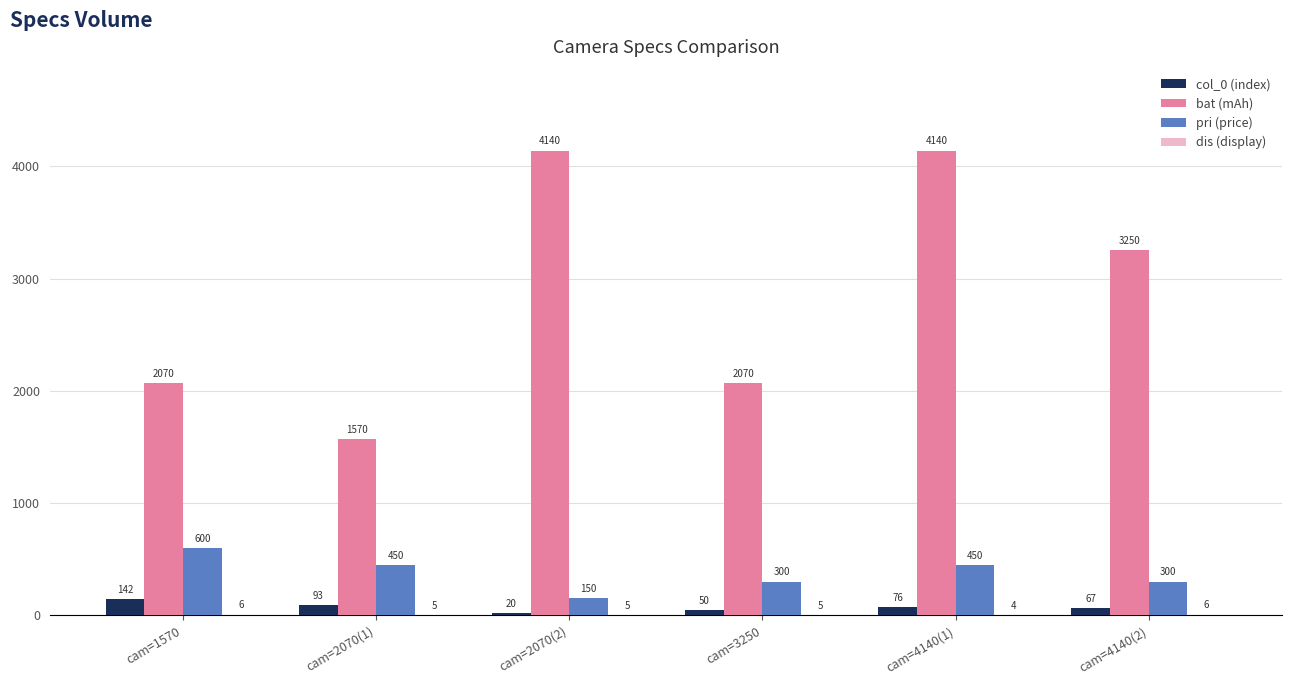

Are the bars horizontal?

No